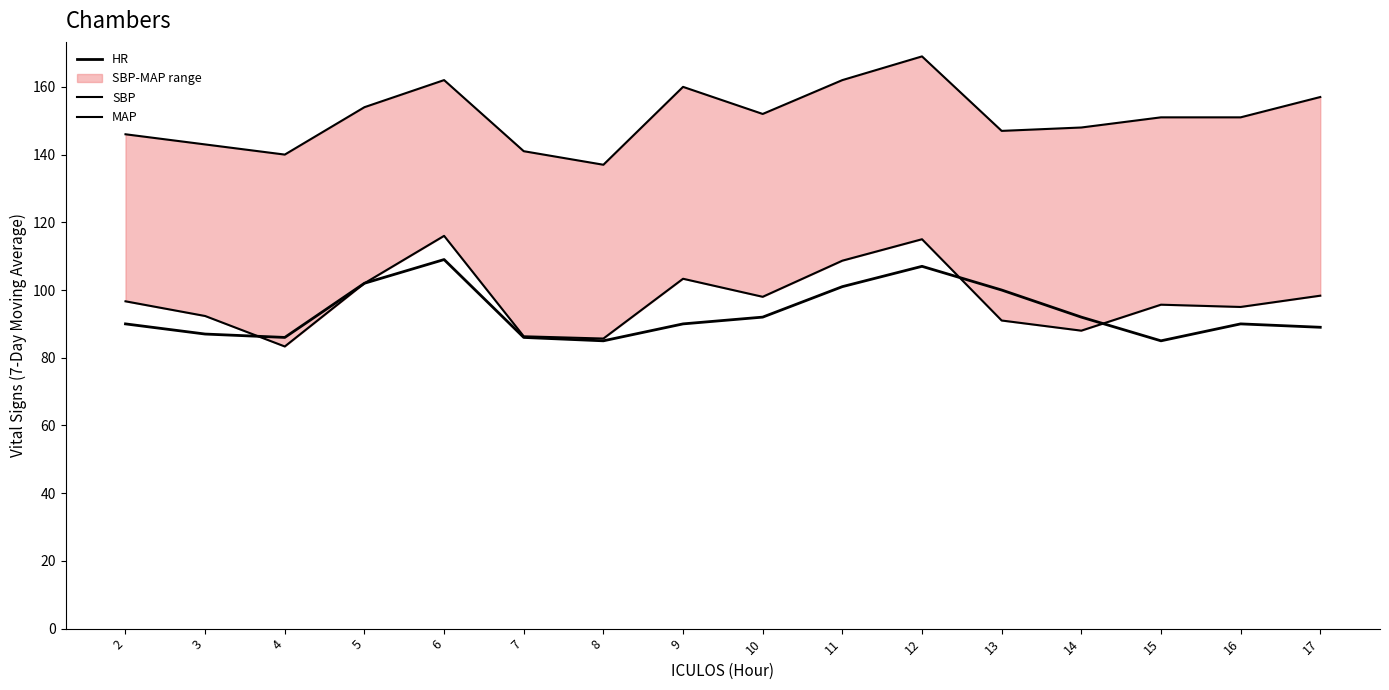

Count the number of data series in this chart.

3